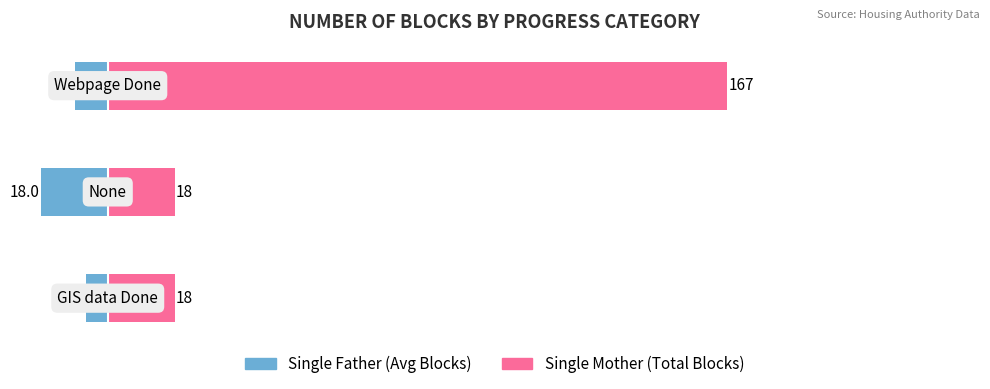

What position from the left is 0?

2